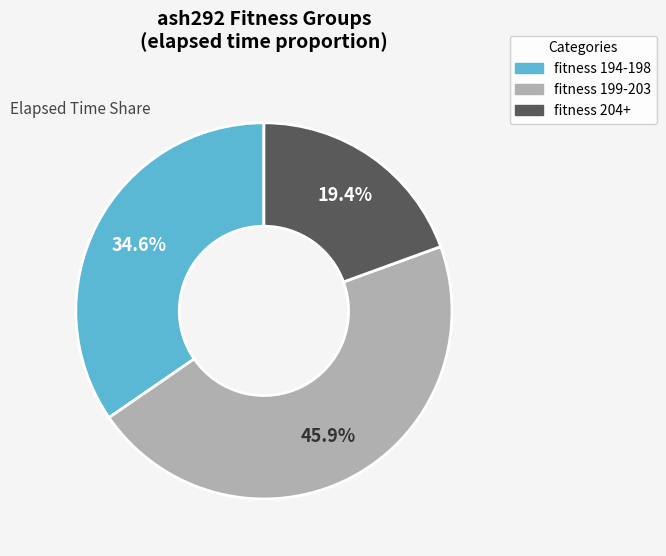

How many slices are in this pie chart?

3